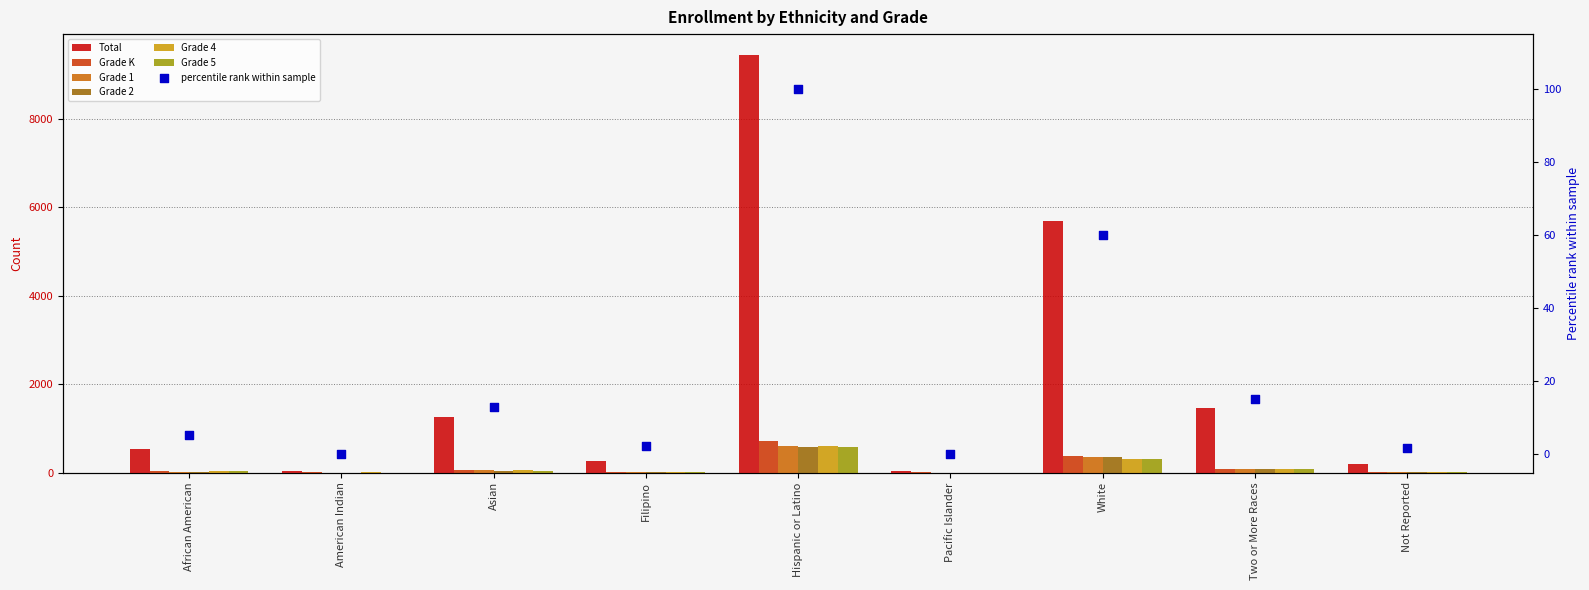

Which series reaches the maximum Y coordinate?

Total